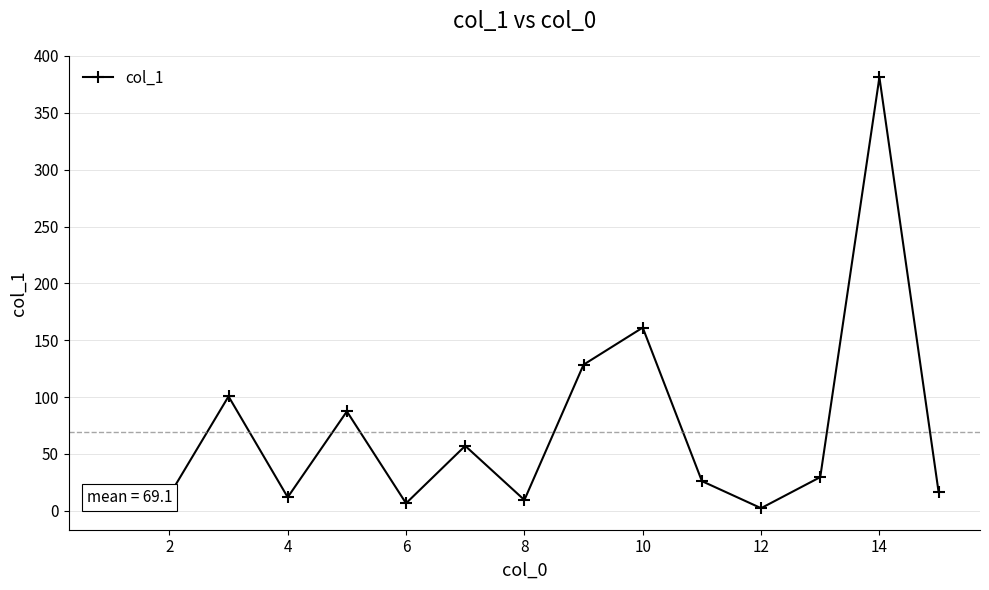

What is the maximum value shown in the chart?

381.2